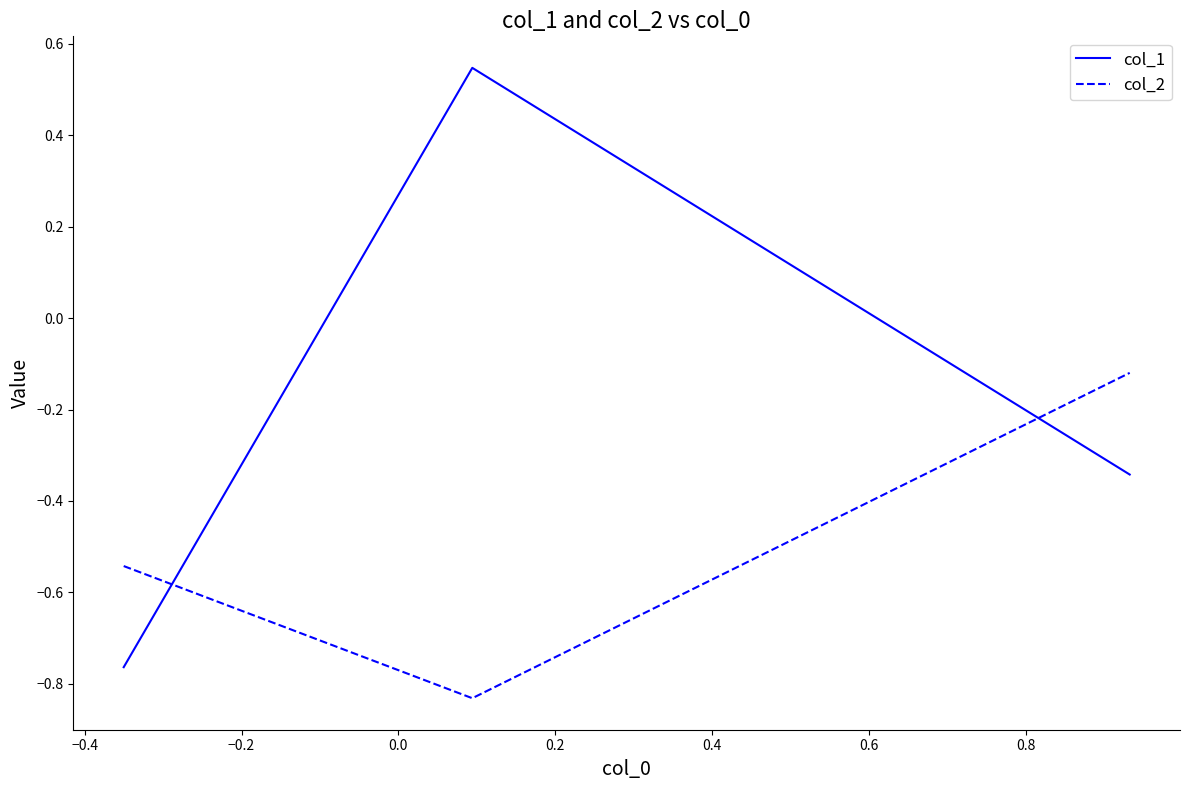

Count the number of data series in this chart.

2